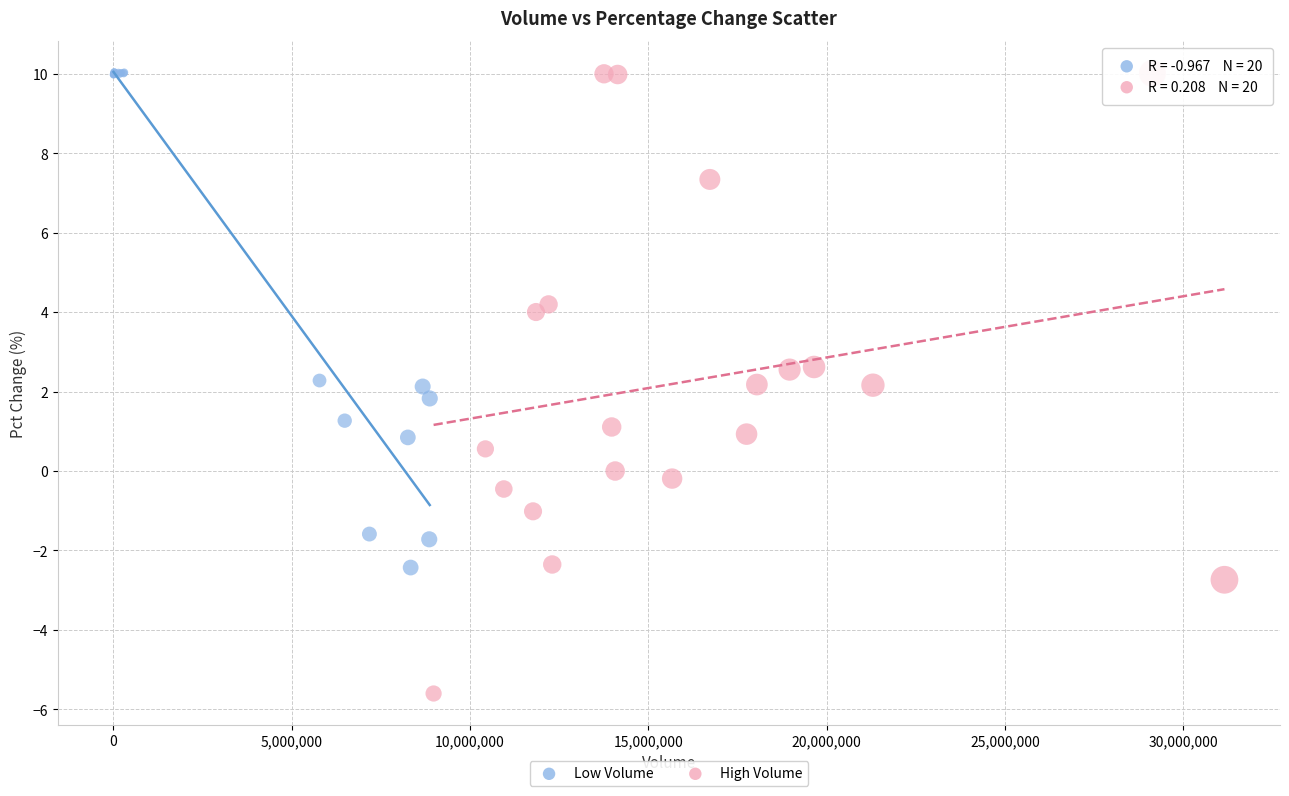

Which series has the widest spread of Y values?

High Volume